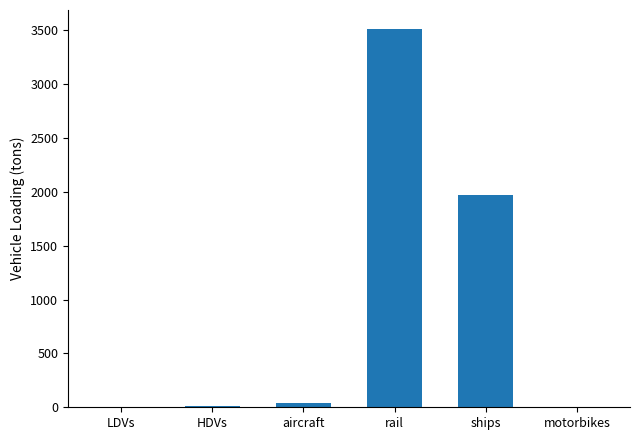

At which label is the value closest to 1756?

ships